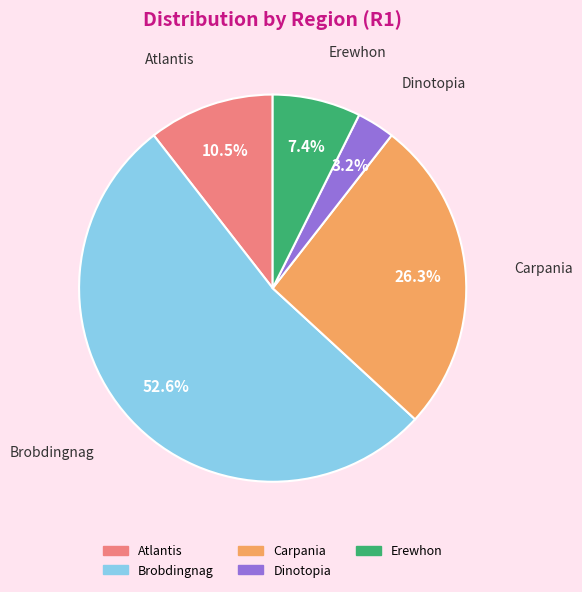

Do Carpania and Atlantis together represent more than half of the pie?

No